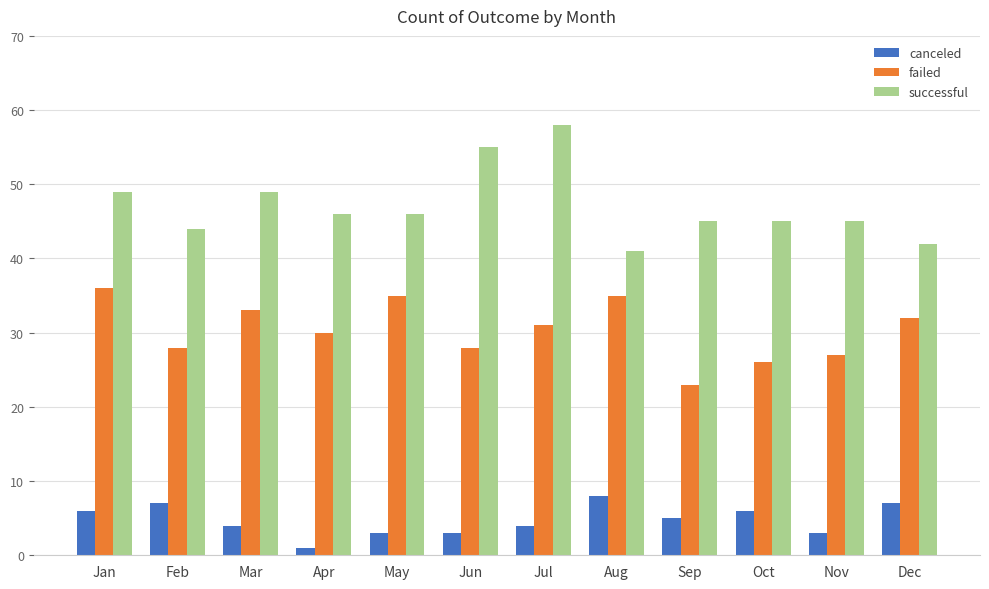

Read the successful value at Nov.

45